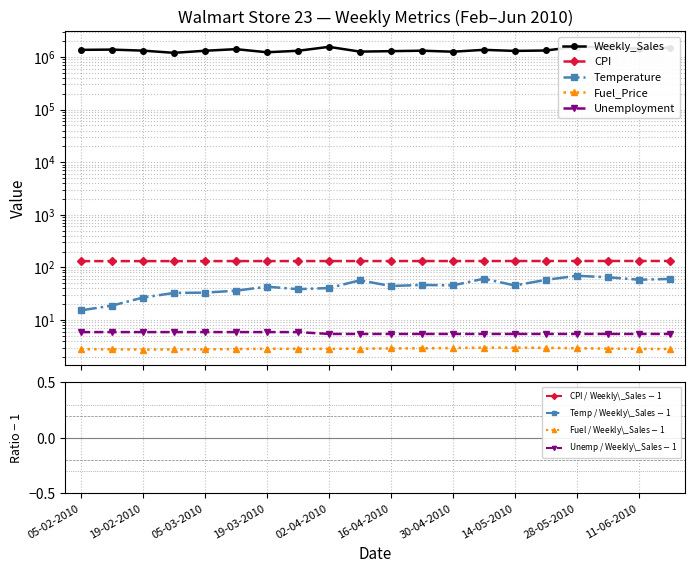

Which category has the highest value in the Weekly_Sales series?

28-05-2010